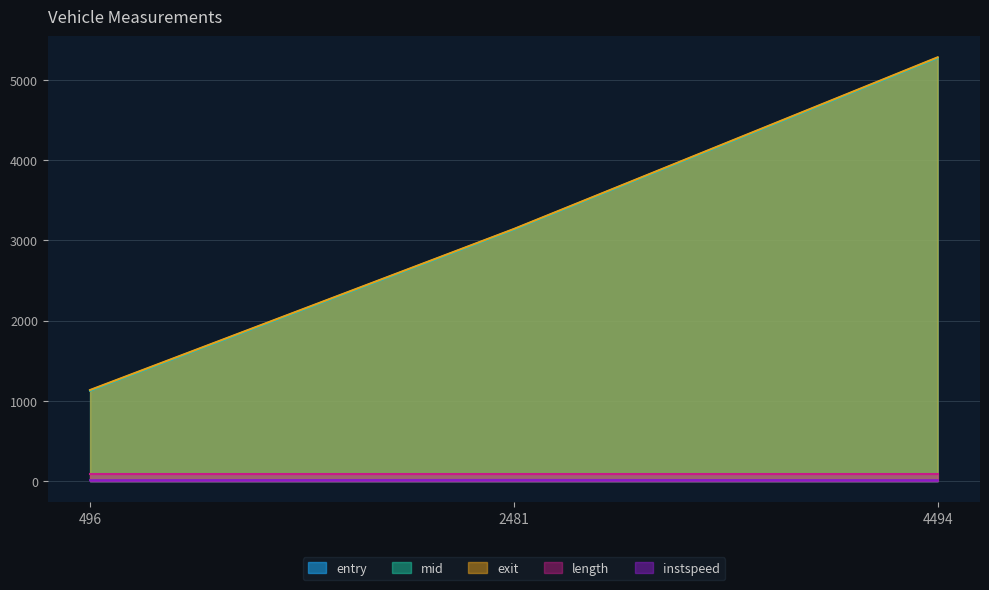

What is the value of the entry point at the 2nd from the left?

3135.9